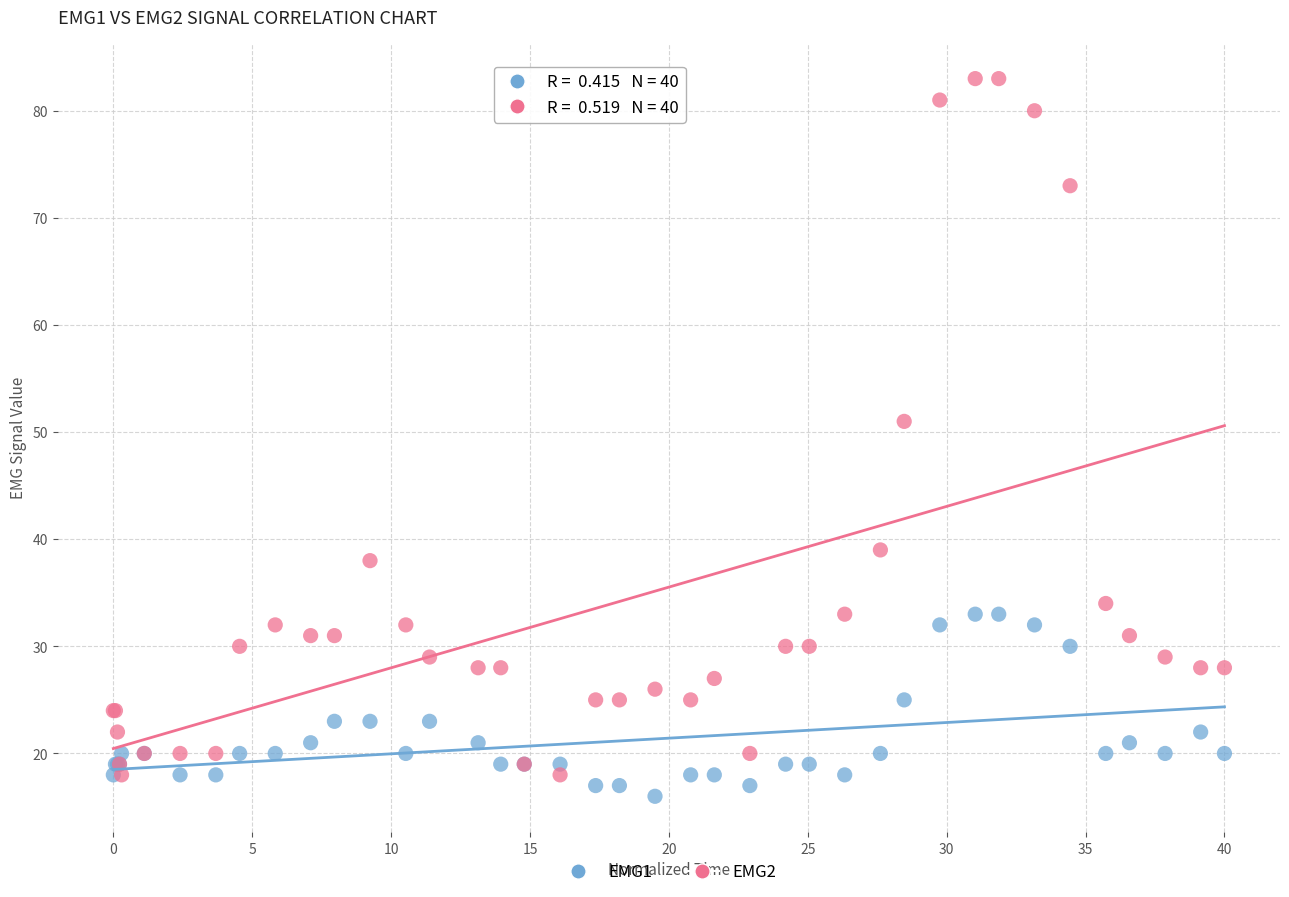

Which series has the largest Y range (max minus min)?

EMG2